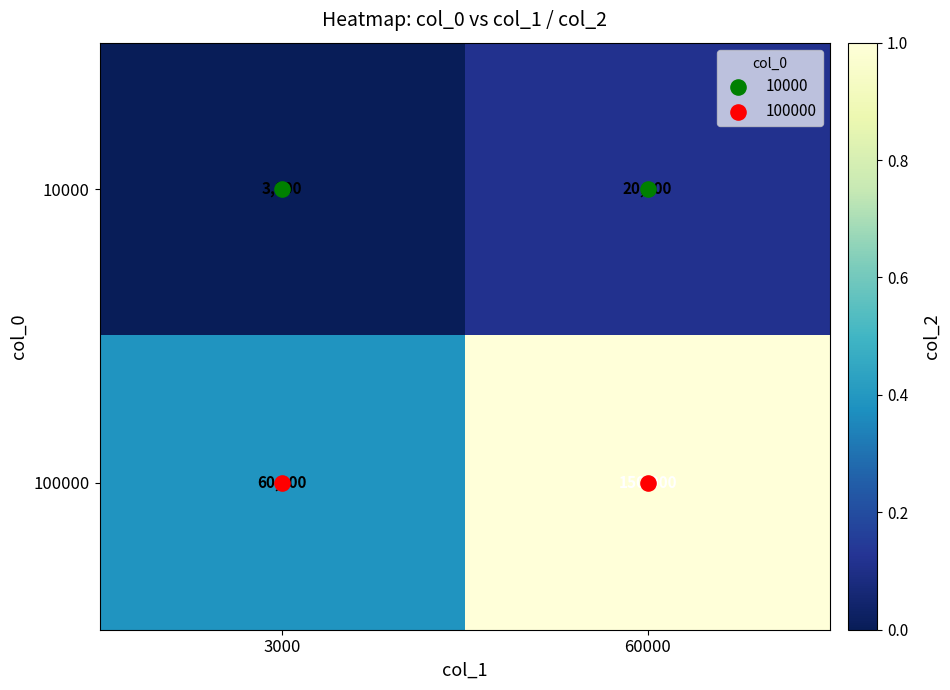

The value of 10000 at 60000 is 20000. True or false?

True